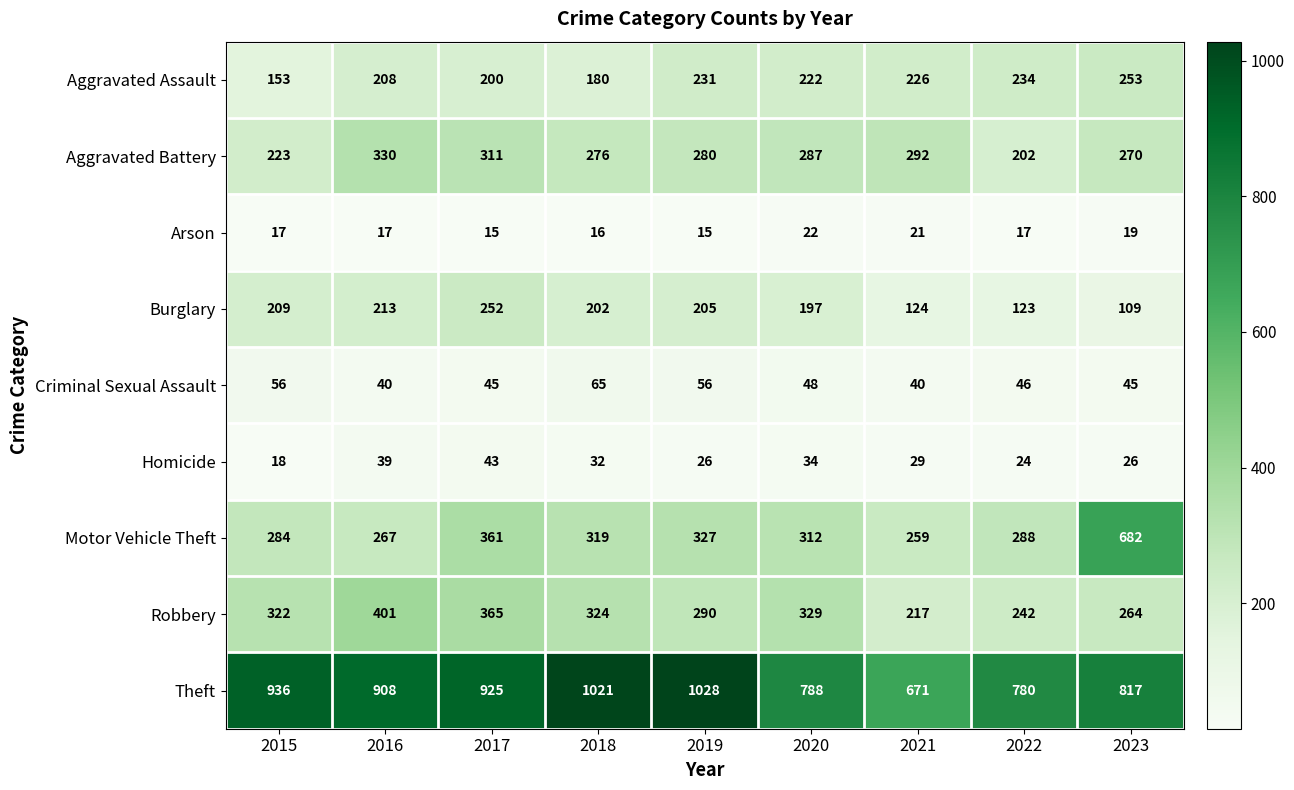

What is the sum of the Homicide values at 2021 and 2020?

63